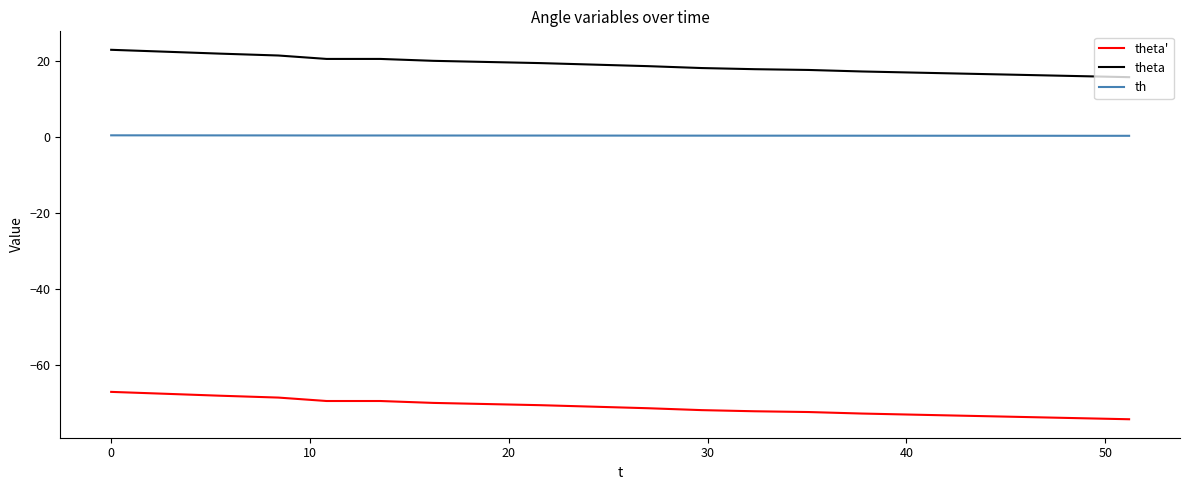

What is the minimum value for theta?

15.7